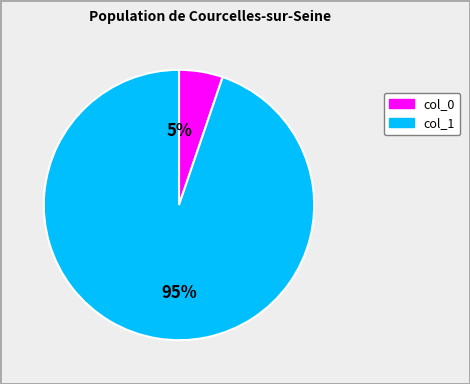

Is there a majority slice in this chart?

Yes